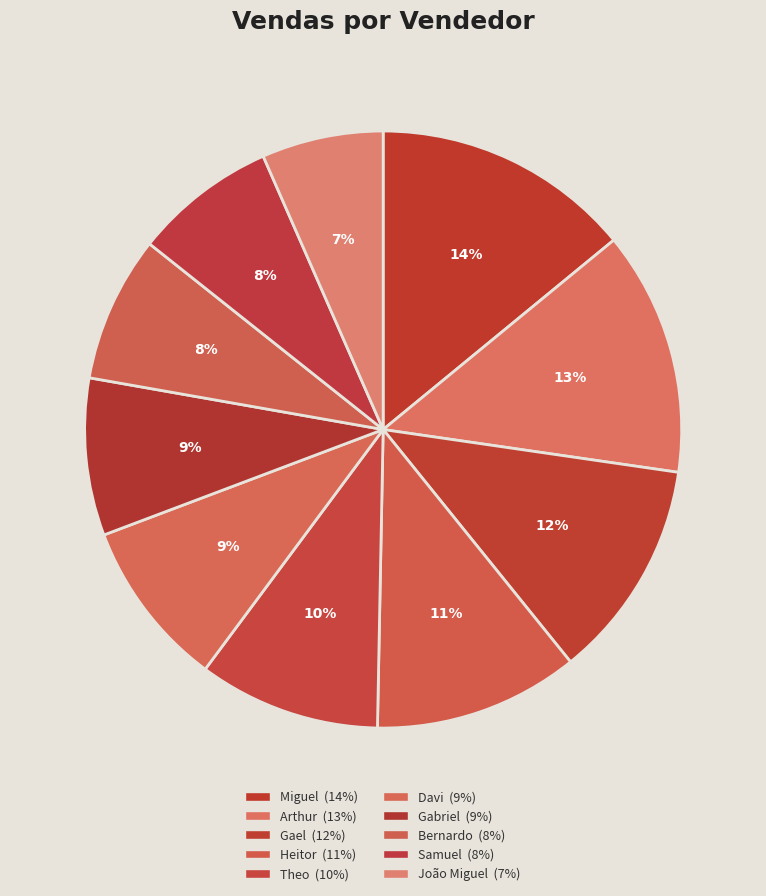

To the nearest percent, what portion does João Miguel represent?

7%